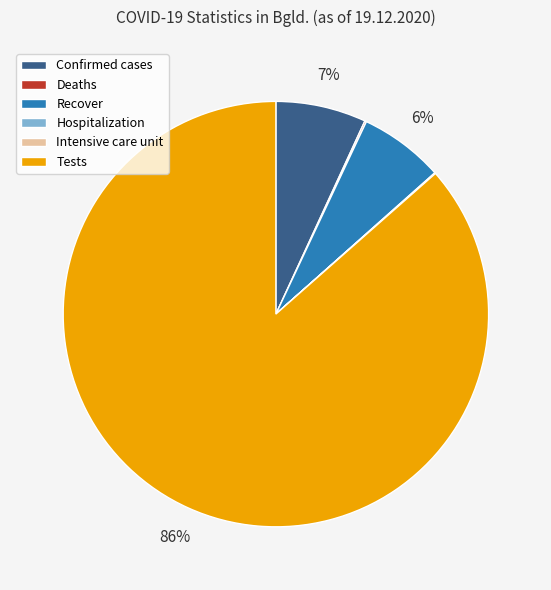

Does any single category account for the majority?

Yes